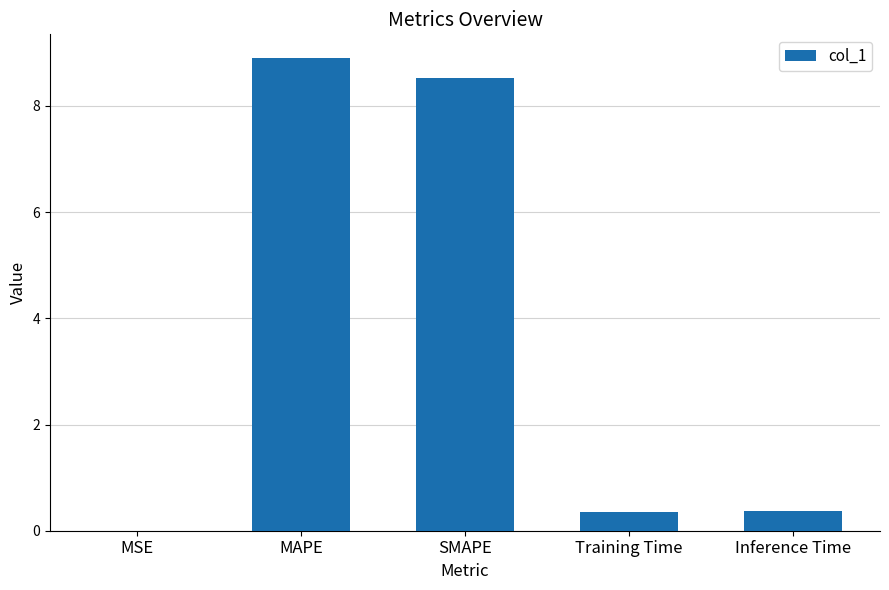

What value does the data have at Training Time?

0.3